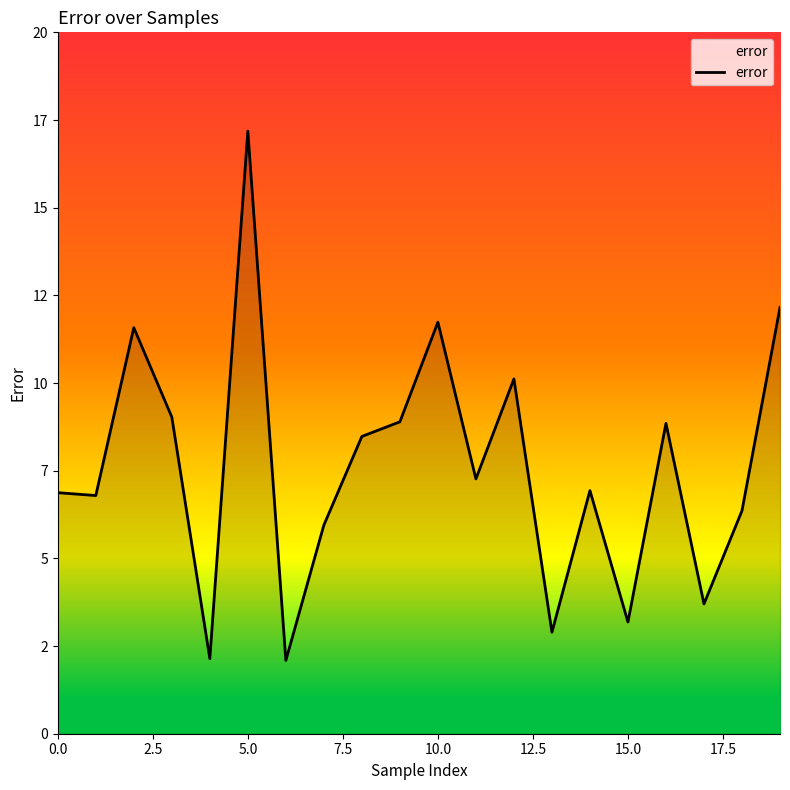

Does the chart display data point markers on the line(s)?

No